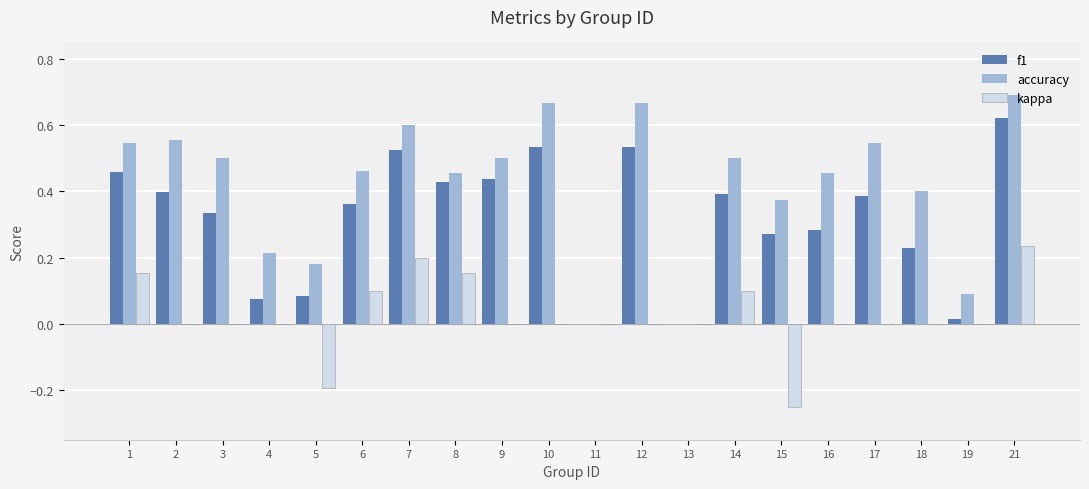

Which series has the largest total across all categories?

accuracy